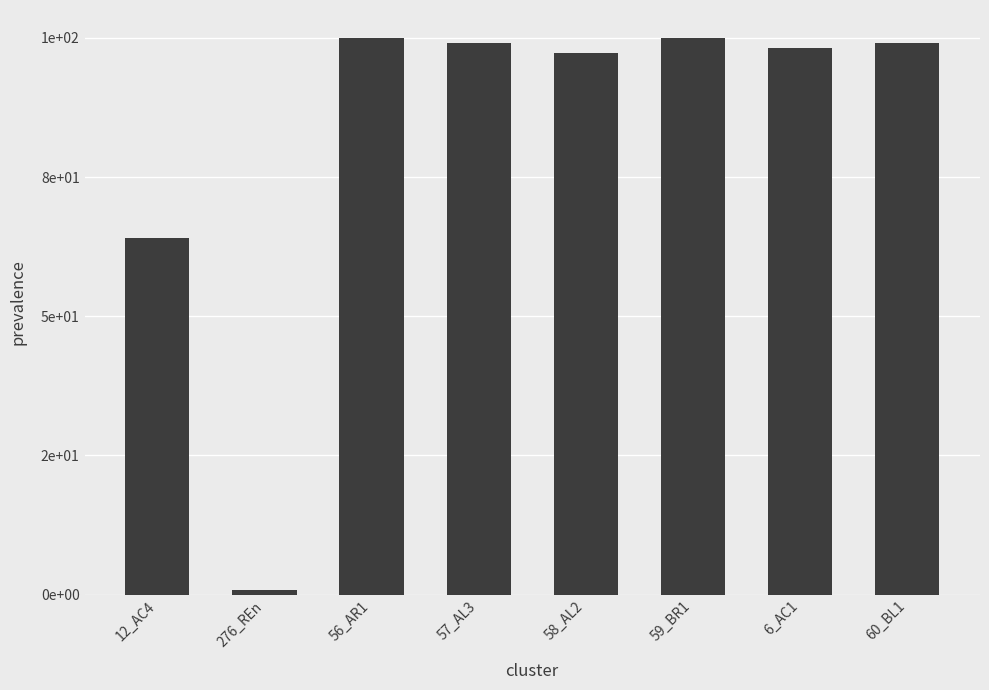

Does the chart contain any negative values?

No